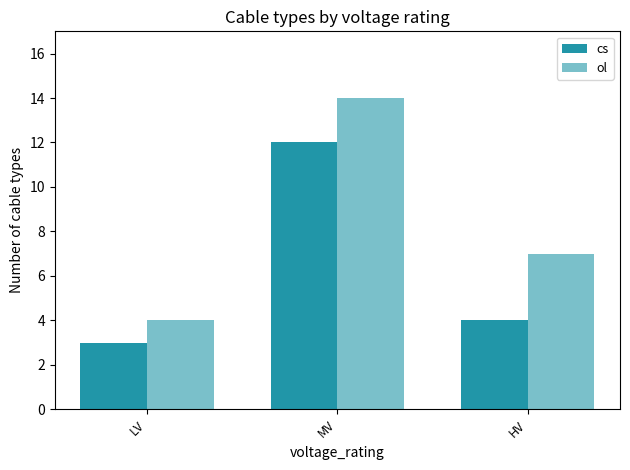

At how many categories does at least one series exceed 13?

1